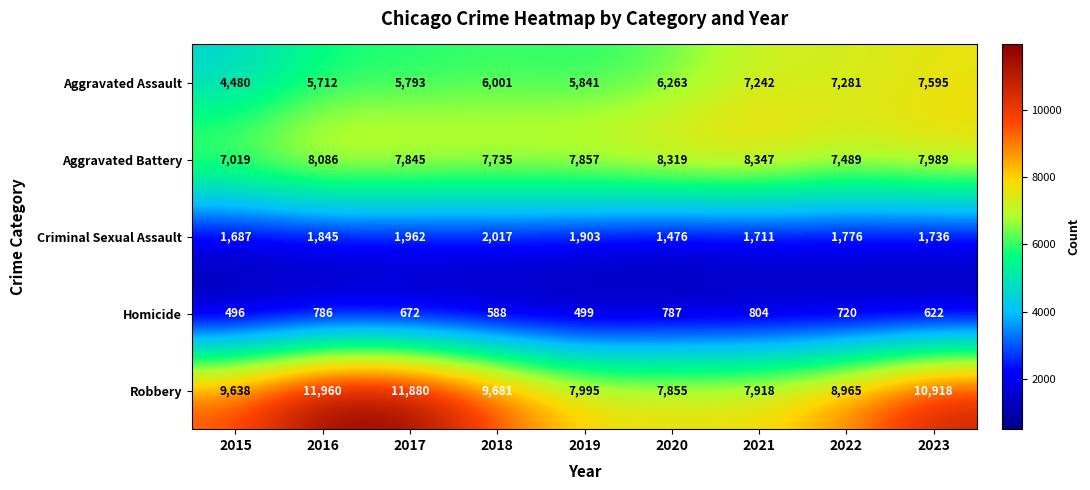

Count the number of data series in this chart.

5